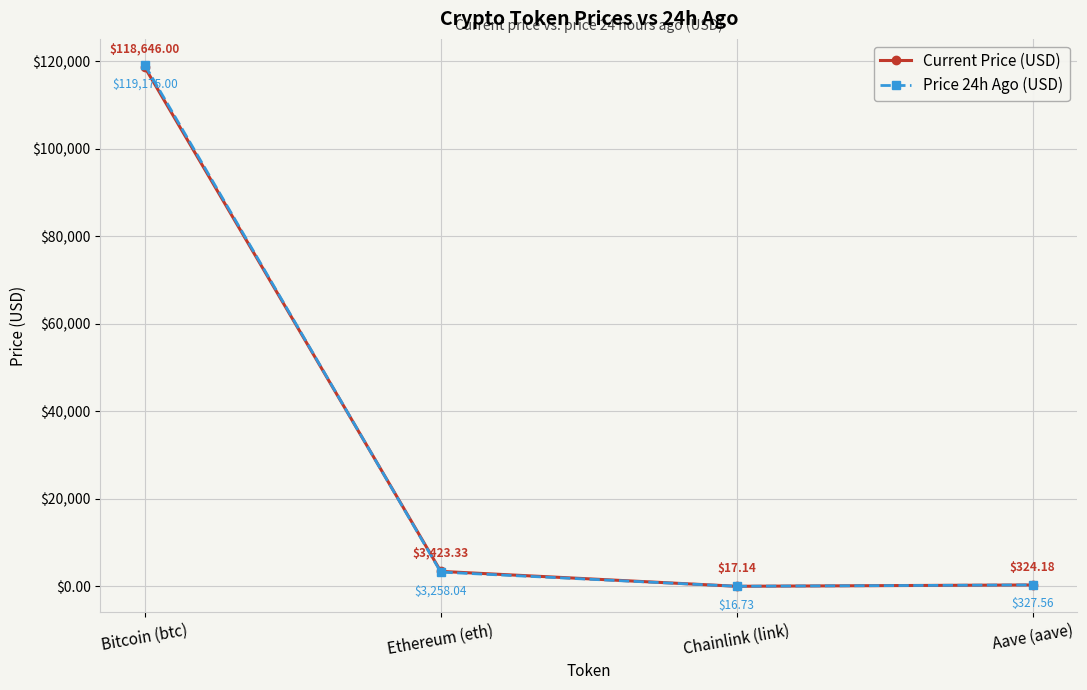

Between Bitcoin (btc) and Chainlink (link), which series saw the biggest shift?

Price 24h Ago (USD)